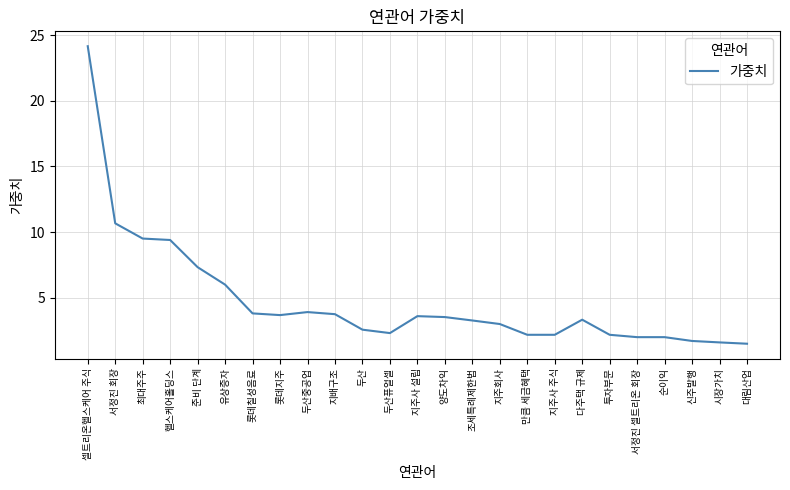

Which category has the highest value across all series?

셀트리온헬스케어 주식